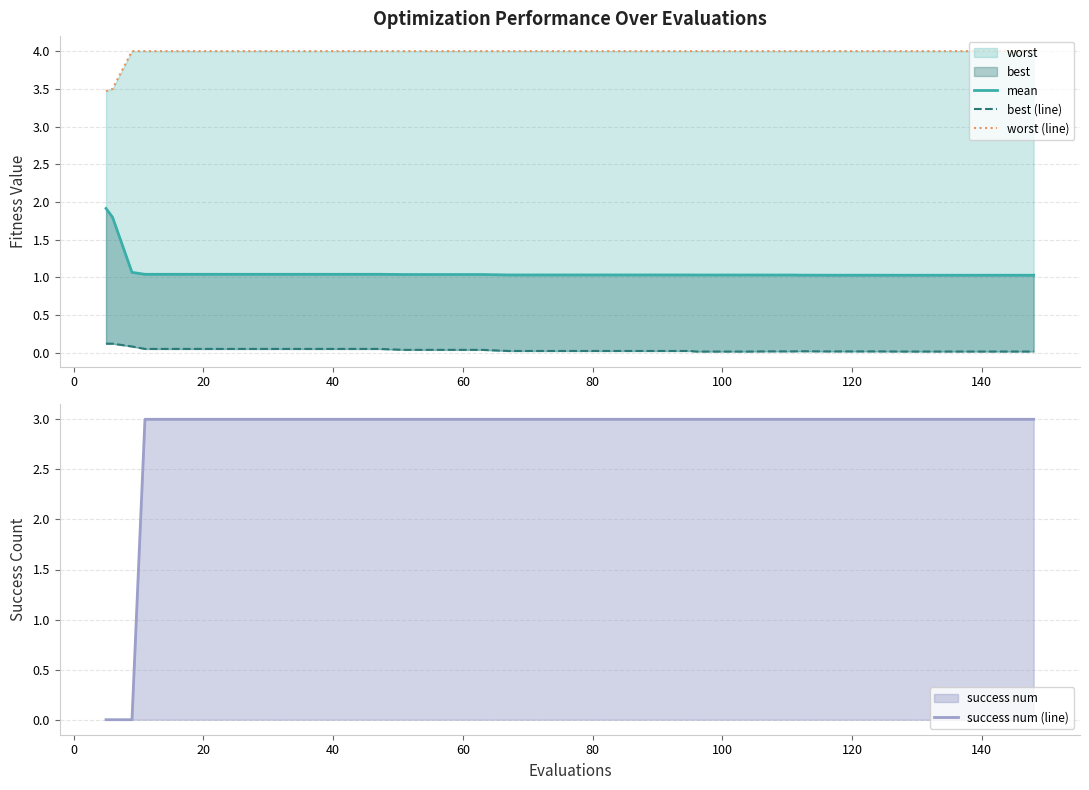

How many categories are shown in the chart?

40